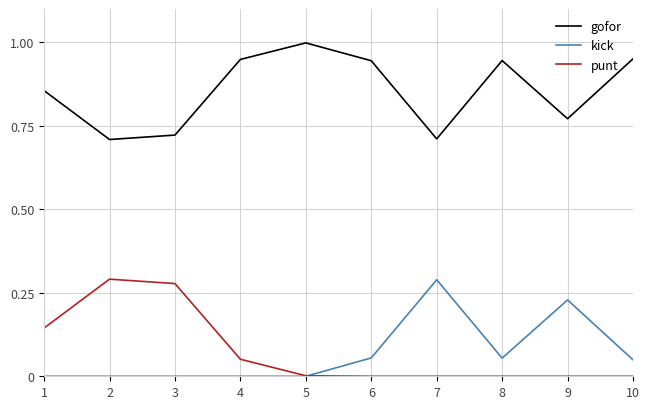

At which label does gofor reach its peak?

5